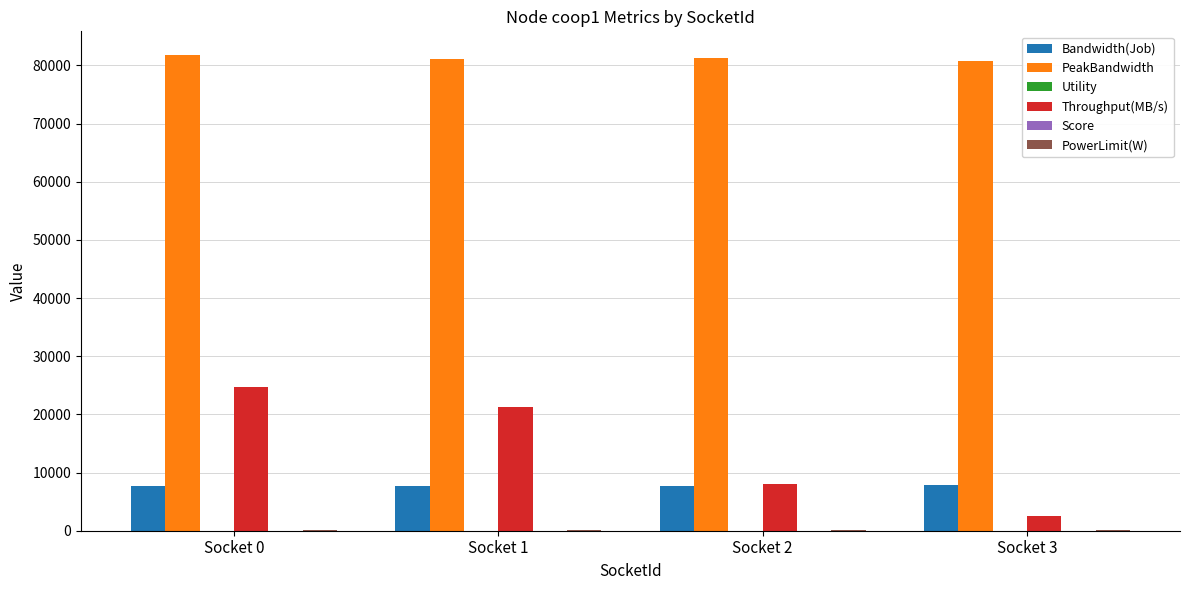

Which series changed the most between Socket 0 and Socket 3?

Throughput(MB/s)